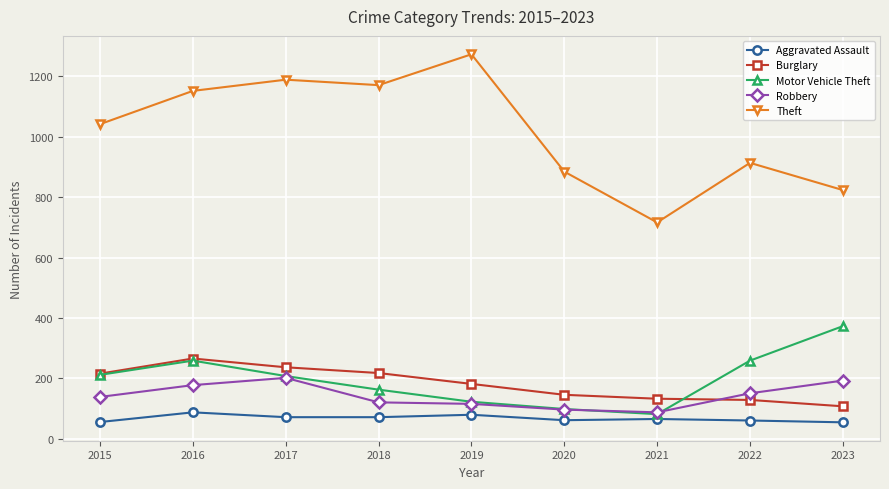

What is the difference between the maximum and minimum values in the Motor Vehicle Theft series?

291